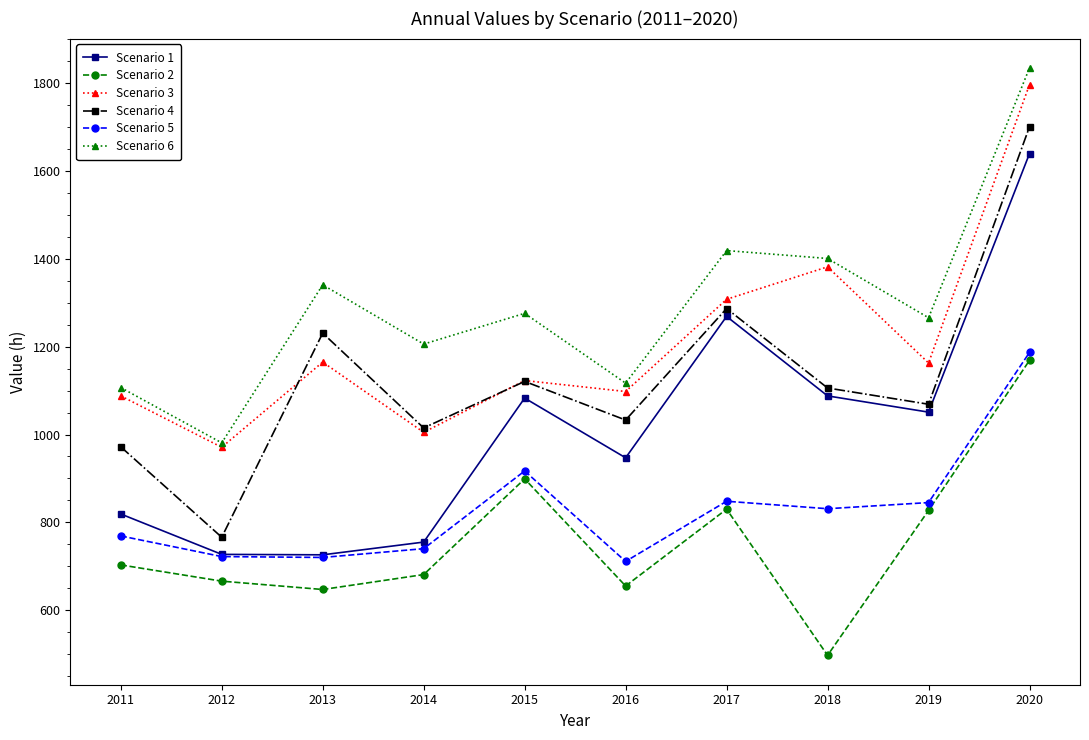

Is it true that Scenario 4 equals 686 at 2017?

False